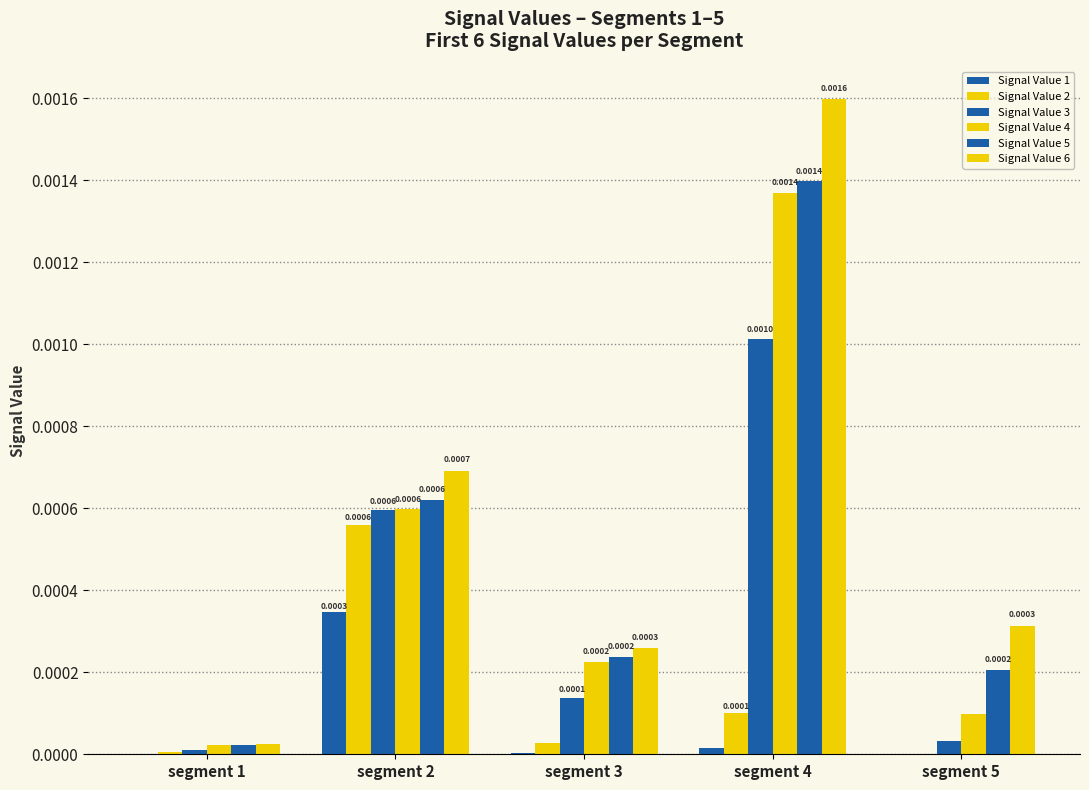

Count the number of data series in this chart.

6